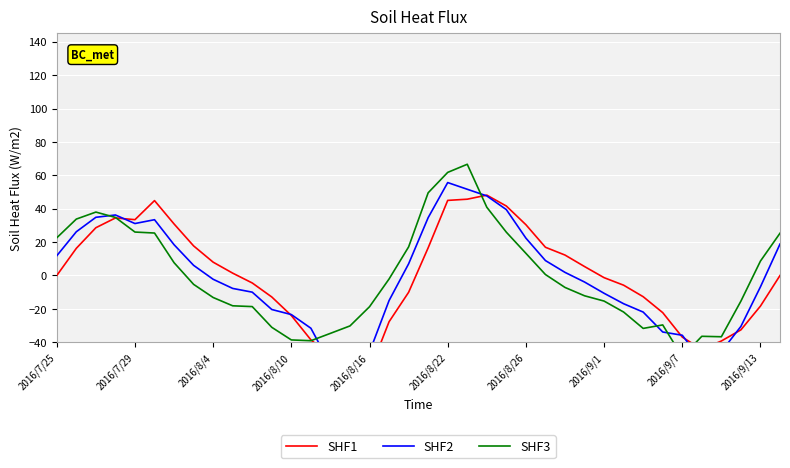

What is the maximum value shown in the chart?

66.6